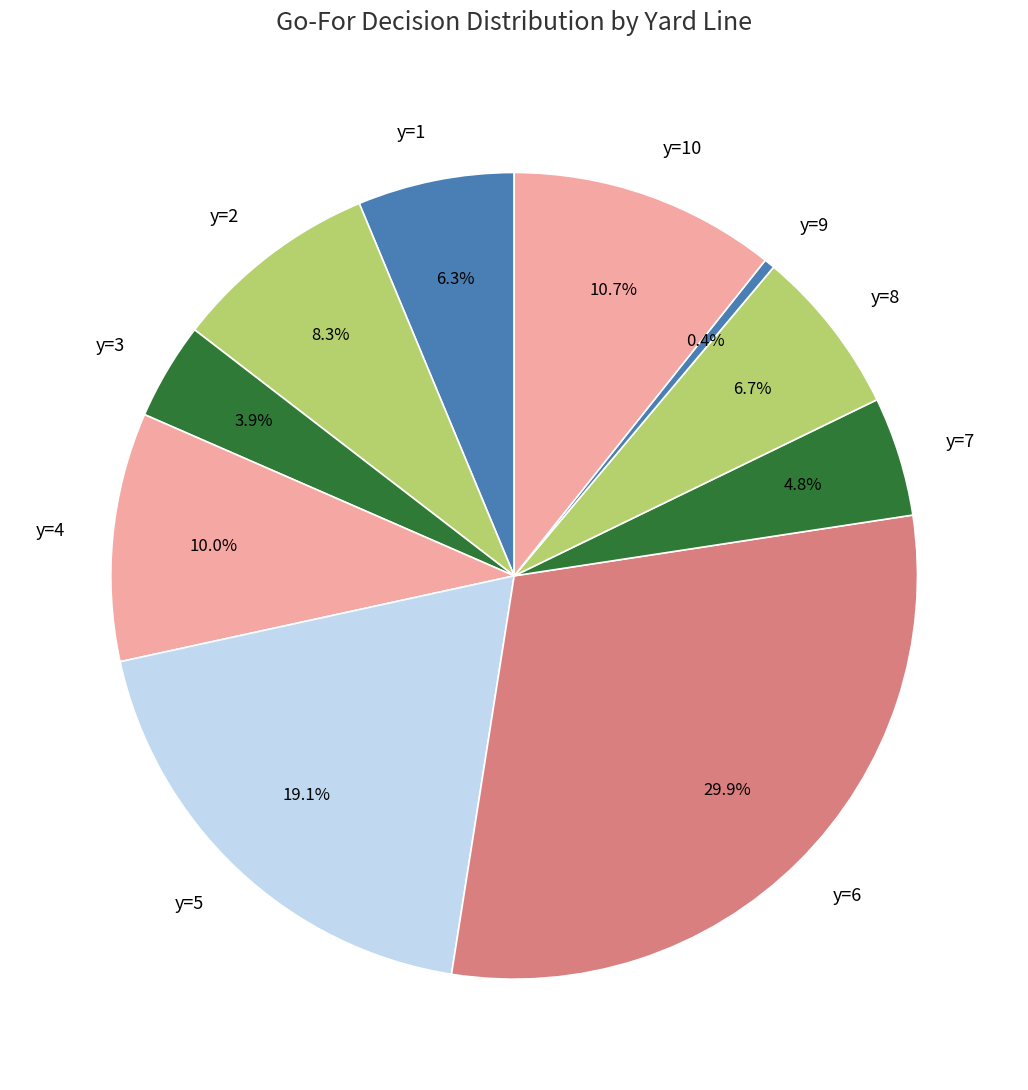

Does any single category account for the majority?

No